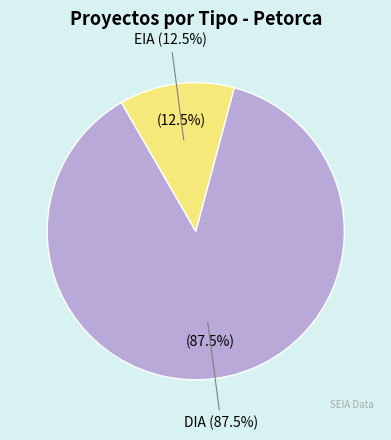

The DIA slice represents 88% of the pie. True or false?

True